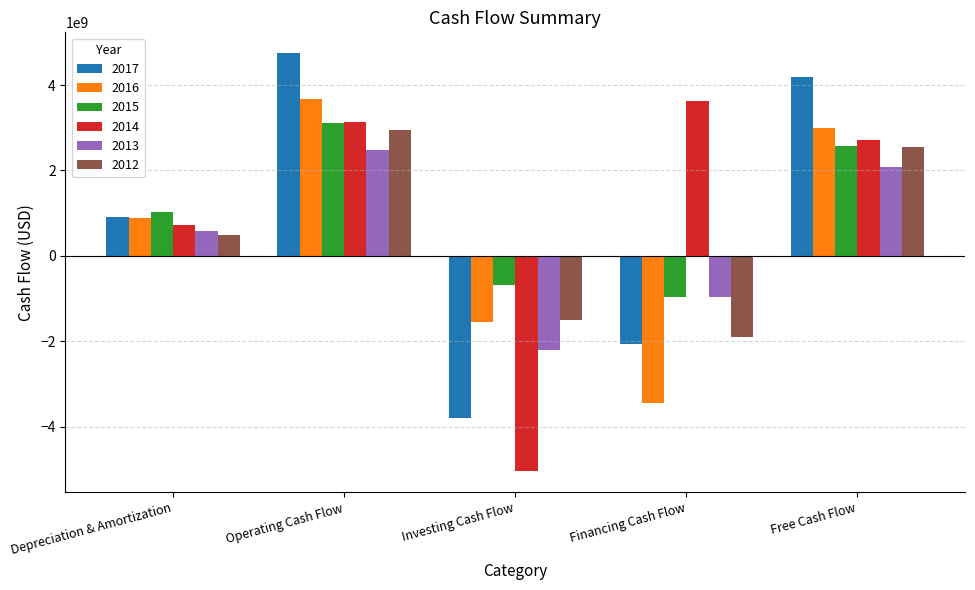

What position from the left is Investing Cash Flow?

3